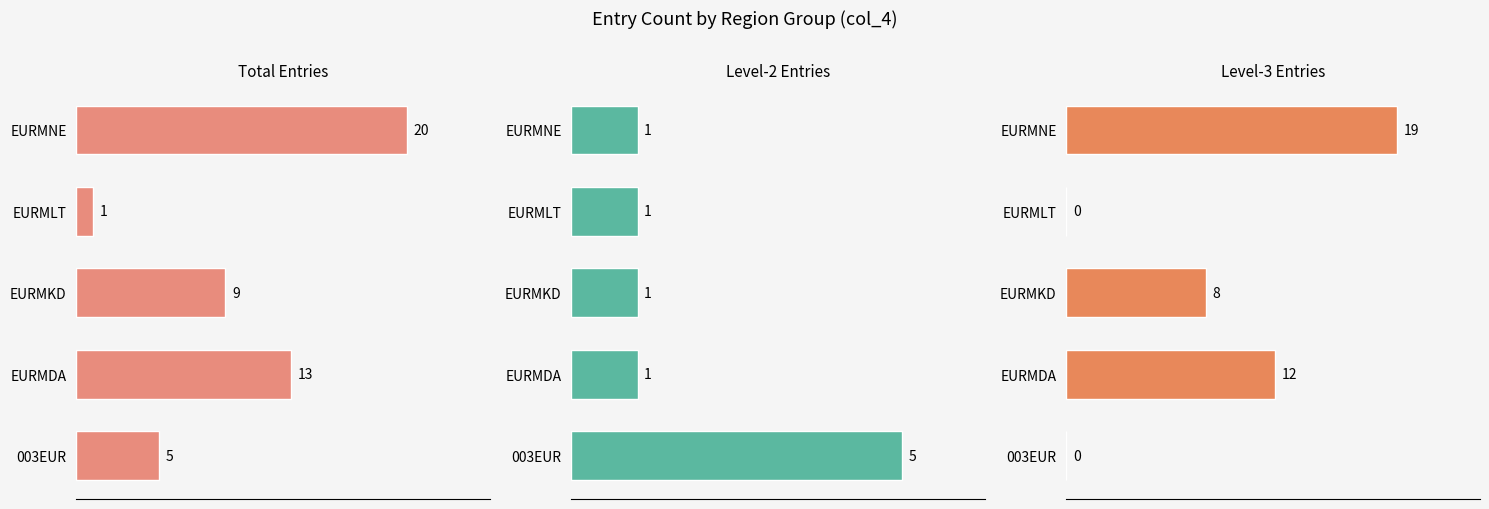

How many positive values does the Level-3 Entries series have?

3